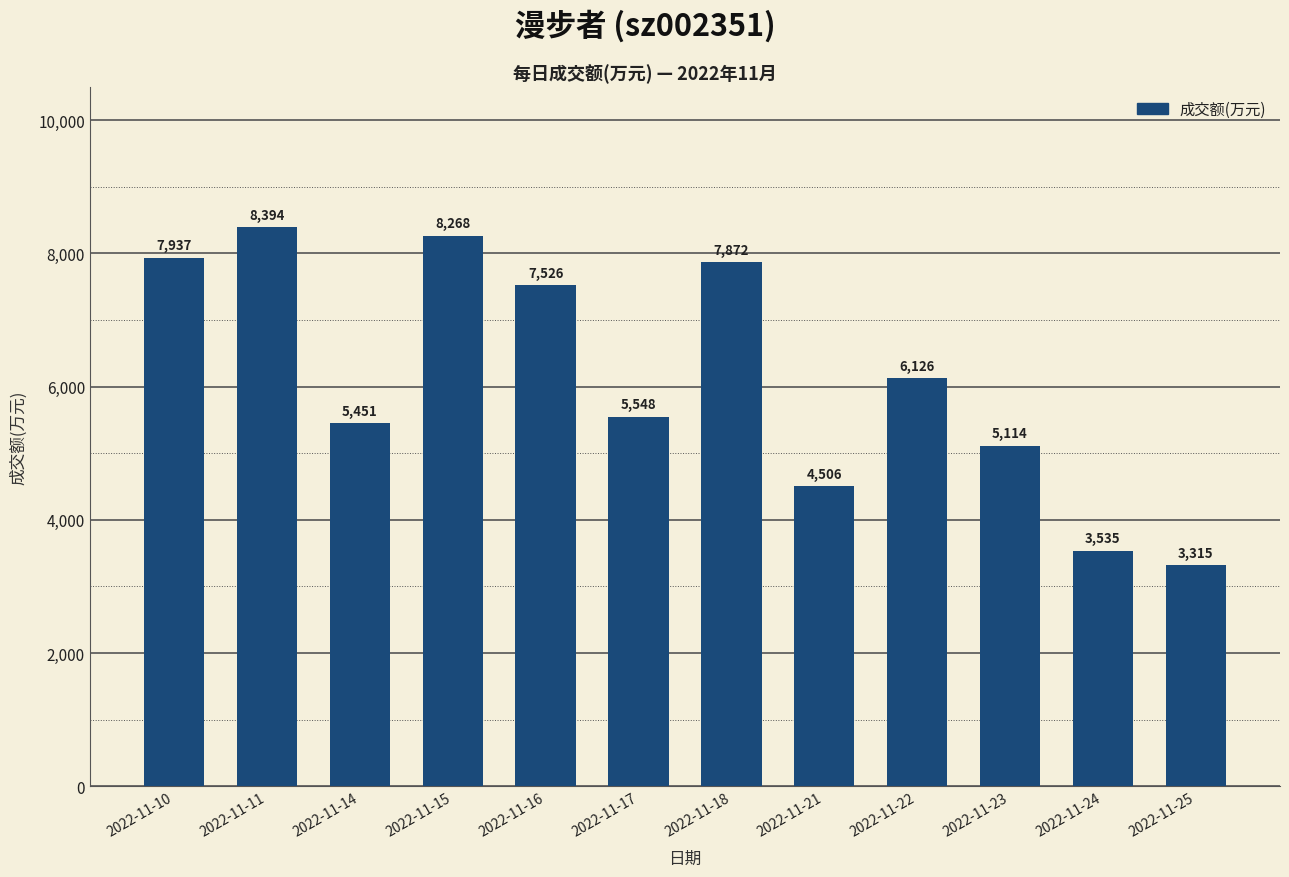

Rank the categories by value from lowest to highest.

2022-11-25, 2022-11-24, 2022-11-21, 2022-11-23, 2022-11-14, 2022-11-17, 2022-11-22, 2022-11-16, 2022-11-18, 2022-11-10, 2022-11-15, 2022-11-11